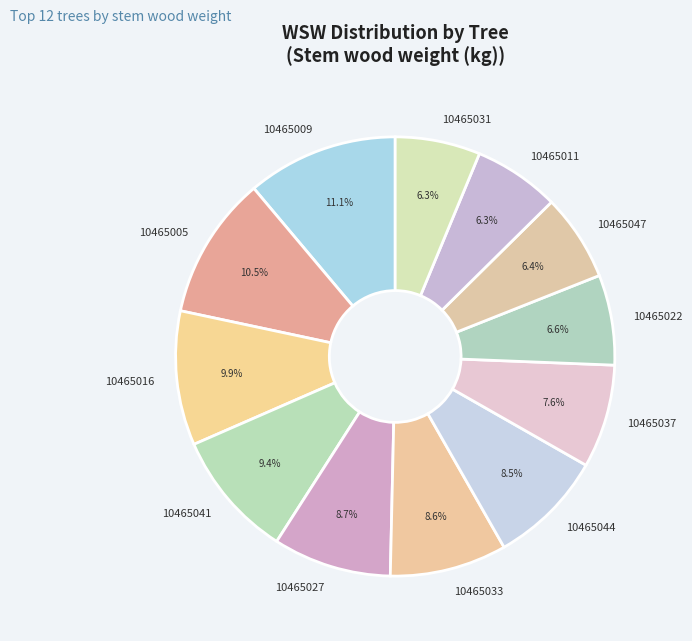

What percentage do 10465047 and 10465044 together represent?

14.9%